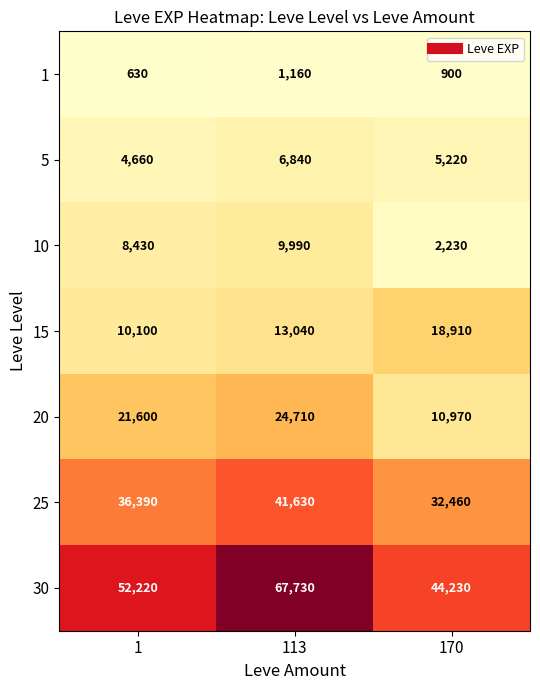

What is the difference between the highest and lowest values at 113?

66570